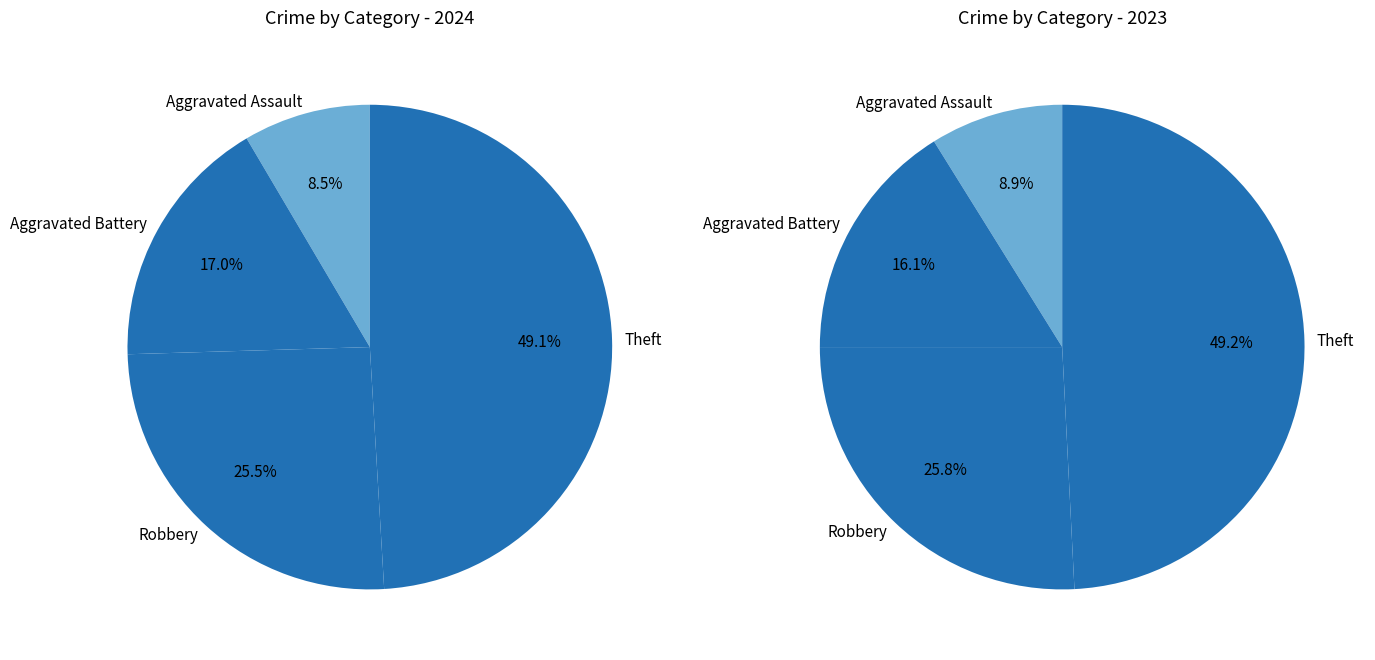

What percentage is NOT represented by Robbery?

74.5%